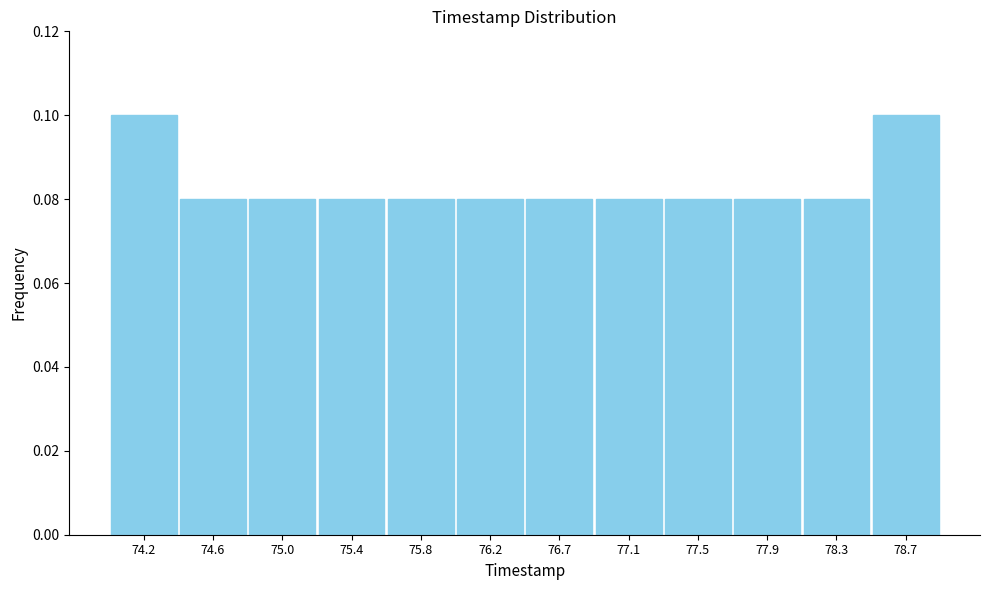

Reading left to right, list every bar in this chart as the range it spans on the x-axis followed by its height. Neither the bar edges nor the heights are printed on the chart, so give them approximately, as read against the axes.

74.00 to 74.40: 0.10
74.40 to 74.80: 0.08
74.80 to 75.25: 0.08
75.25 to 75.65: 0.08
75.65 to 76.05: 0.08
76.05 to 76.45: 0.08
76.45 to 76.85: 0.08
76.85 to 77.25: 0.08
77.25 to 77.70: 0.08
77.70 to 78.10: 0.08
78.10 to 78.50: 0.08
78.50 to 78.90: 0.10